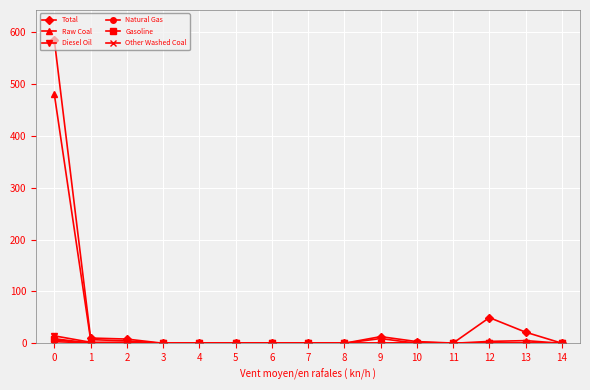

Is the value of Total at 0 greater than the value of Natural Gas at 14?

Yes